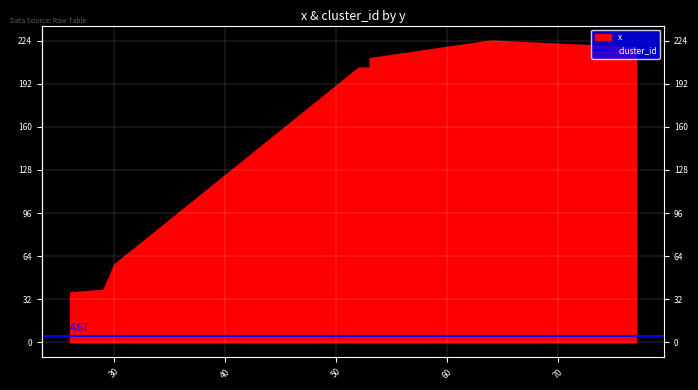

Reading left to right, transcribe all the data shown in this chart.

x: 37	39	58	204	204	211	223	224	219
cluster_id: 2	2	2	6	6	6	6	6	6